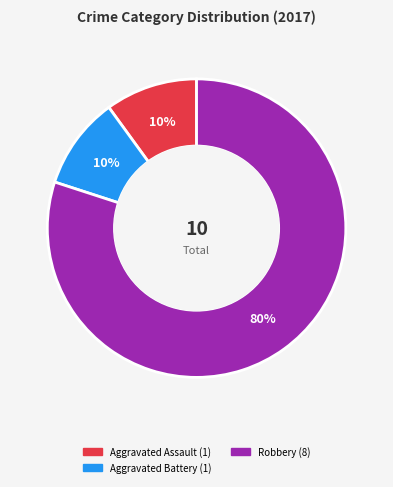

To the nearest percent, what is the difference between the largest and smallest slice percentages?

70%